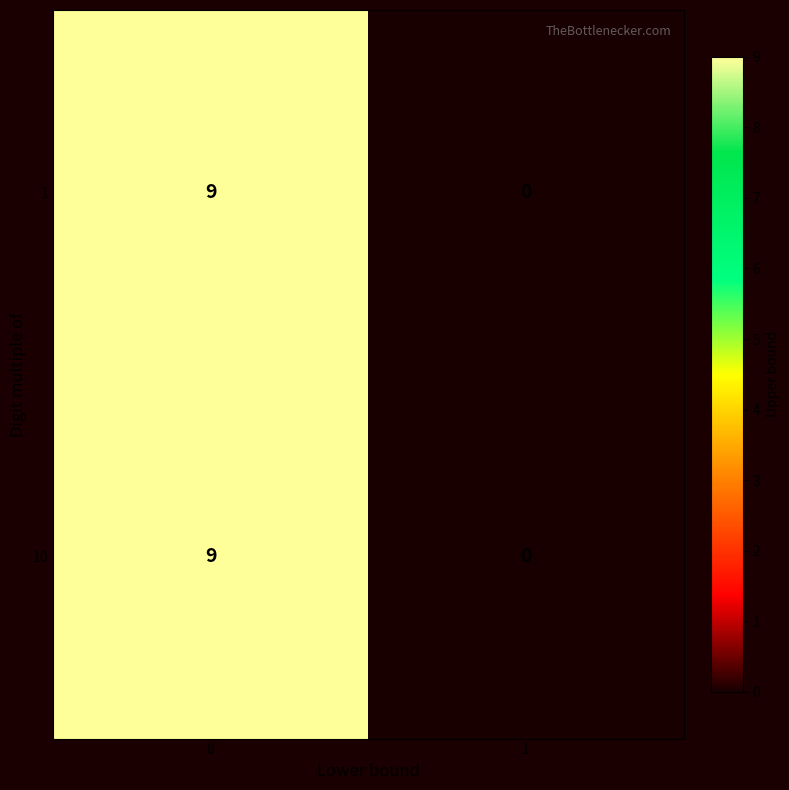

What is the maximum value for 1?

9